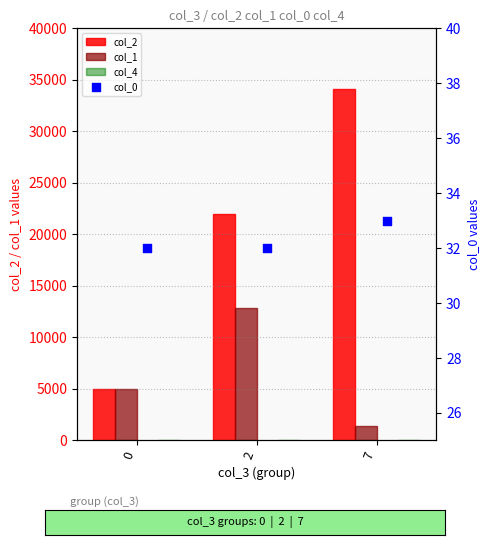

Is the value of col_4 at 0 greater than the value of col_2 at 0?

No